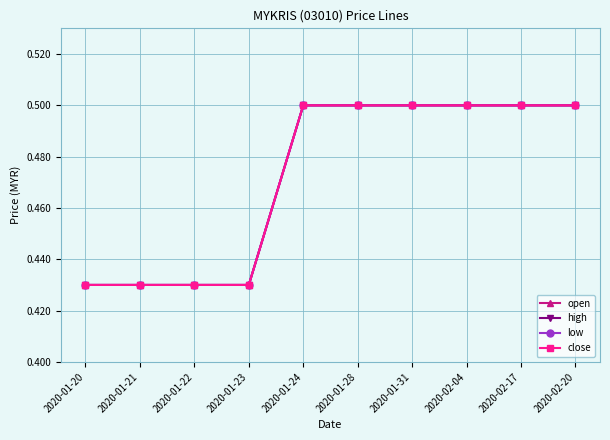

What is the average value of the open series?

0.5